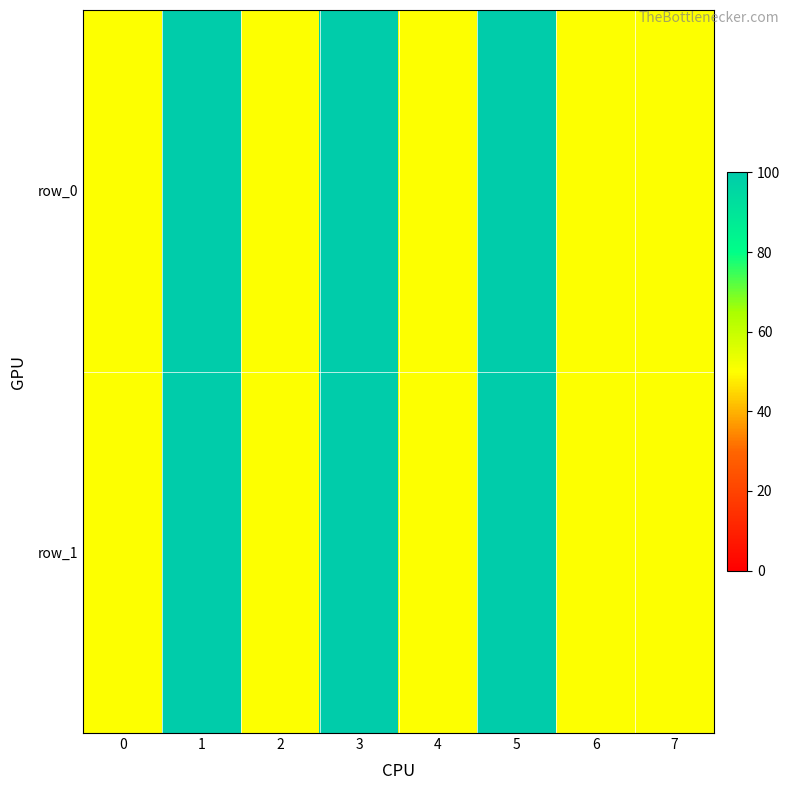

At which category is the sum across all series the highest?

1